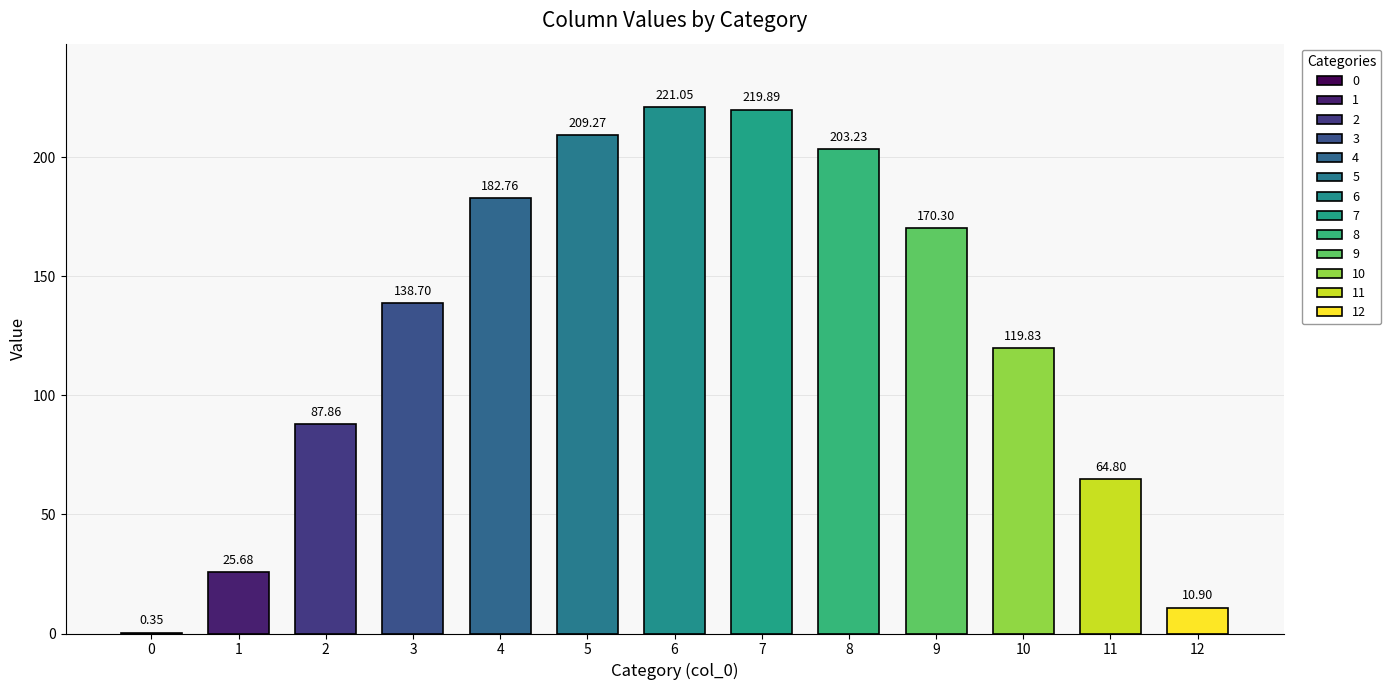

How many series are shown in this chart?

1